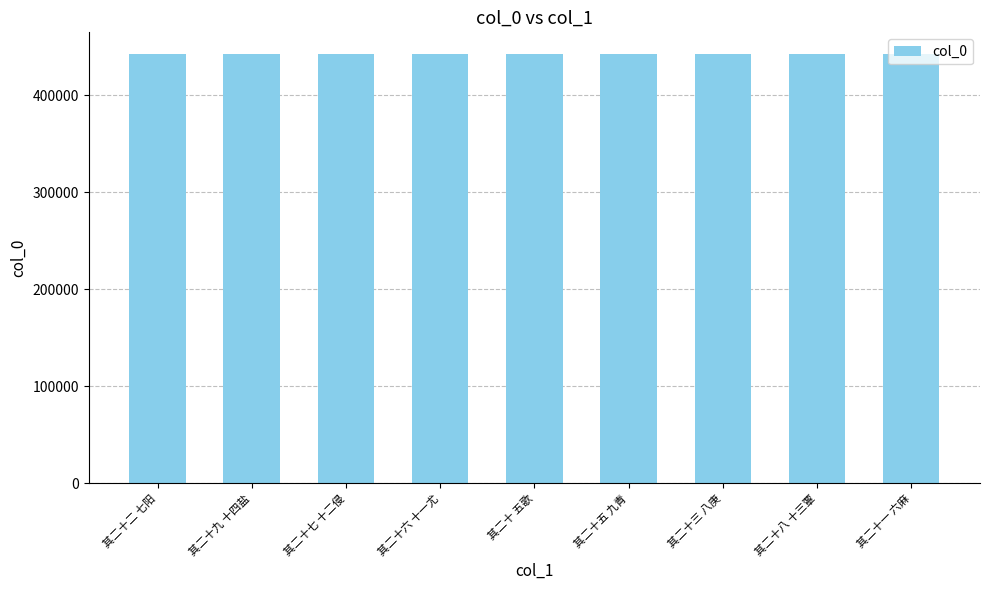

How many series are shown in this chart?

1